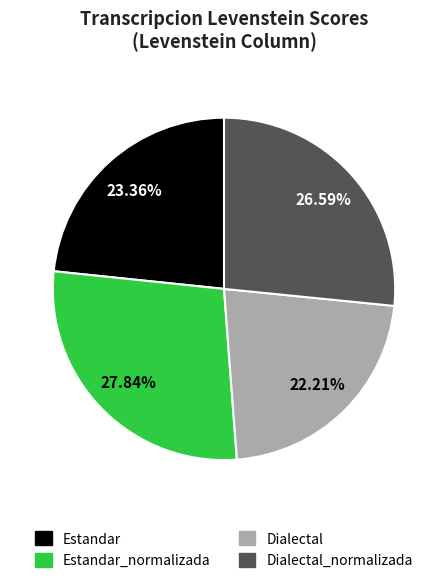

Is there any slice that represents more than half of the pie?

No